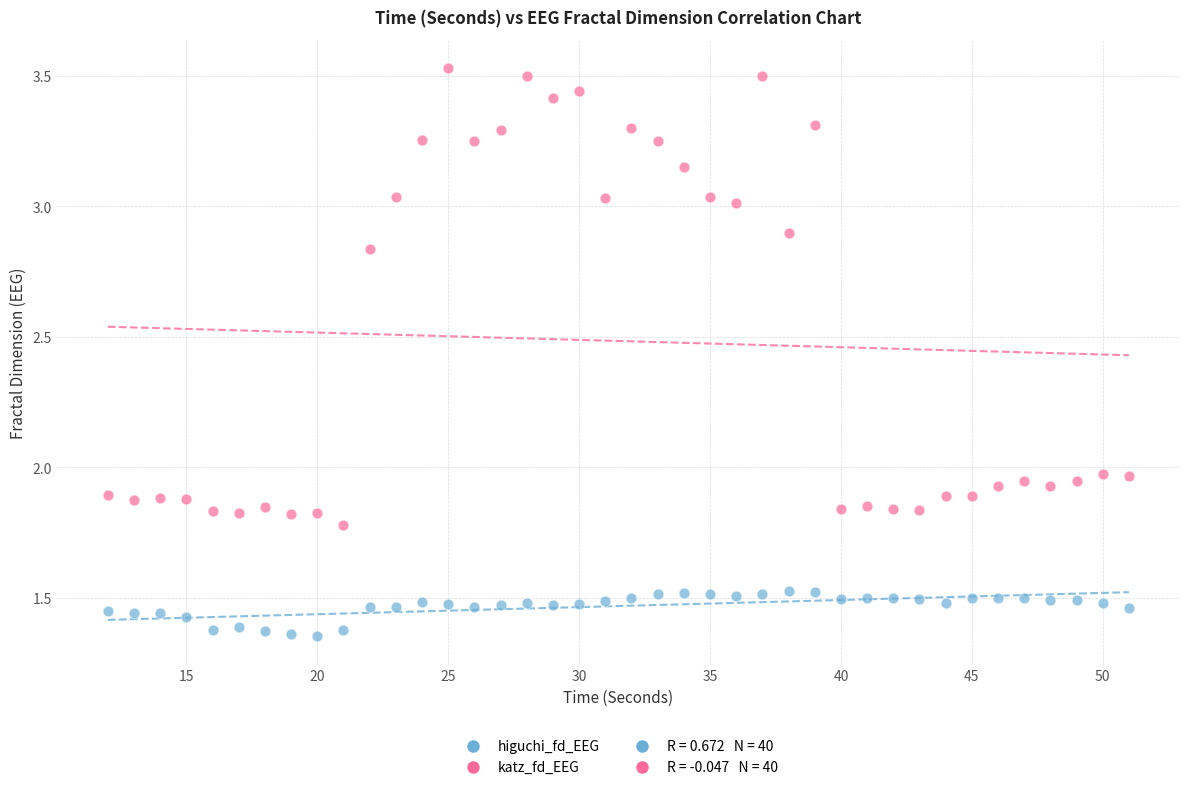

Which series contains the lowest Y value?

higuchi_fd_EEG